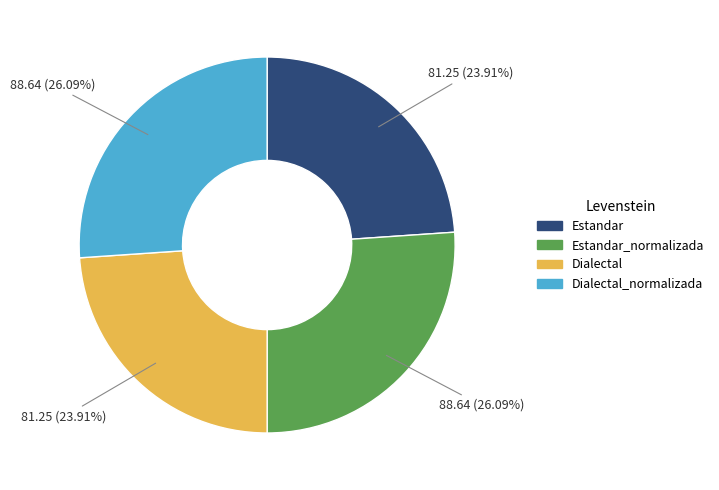

Does Dialectal_normalizada represent more than half of the total?

No